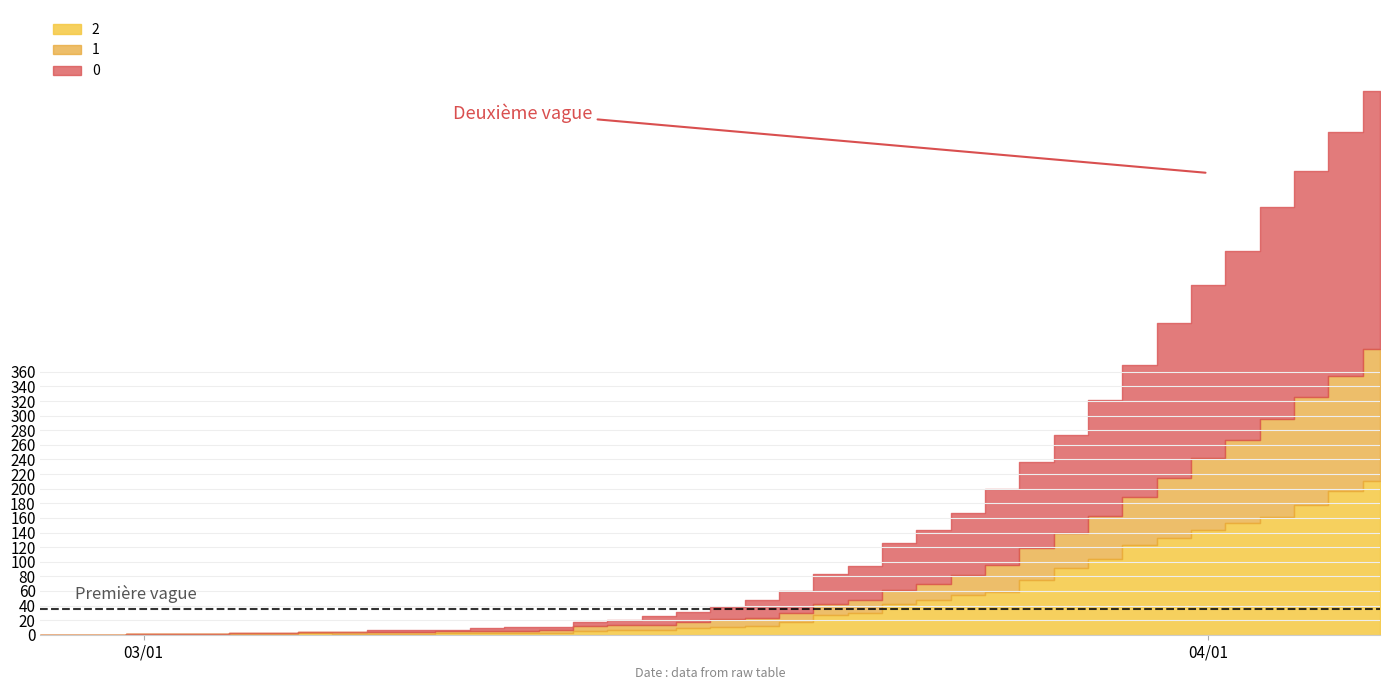

Reading right to left, what are all the values shown in this chart?

0: 39=353	38=333	37=309	36=290	35=259	34=237	33=213	32=180	31=160	30=135	29=117	28=103	27=85	26=74	25=64	24=47	23=41	22=30	21=25	20=17	19=14	18=12	17=7	16=5	15=5	14=5	13=4	12=2	11=2	10=2	9=0	8=0	7=0	6=0	5=0	4=0	3=0	2=0	1=0	0=0
1: 39=181	38=158	37=149	36=135	35=114	34=99	33=81	32=66	31=58	30=48	29=44	28=38	27=28	26=22	25=19	24=17	23=15	22=13	21=11	20=11	19=8	18=8	17=7	16=7	15=4	14=3	13=3	12=3	11=3	10=3	9=3	8=2	7=2	6=2	5=0	4=0	3=0	2=0	1=0	0=0
2: 39=210	38=197	37=177	36=161	35=153	34=143	33=133	32=123	31=104	30=91	29=75	28=58	27=54	26=47	25=42	24=30	23=27	22=17	21=12	20=10	19=9	18=6	17=6	16=5	15=2	14=2	13=2	12=2	11=1	10=1	9=1	8=2	7=1	6=1	5=1	4=1	3=1	2=0	1=0	0=0